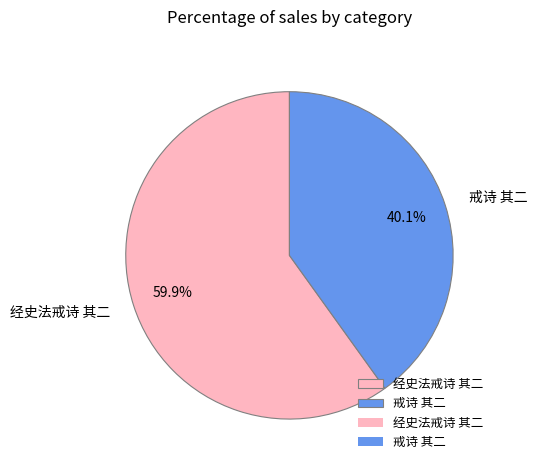

Which slice represents more than half of the pie?

经史法戒诗 其二